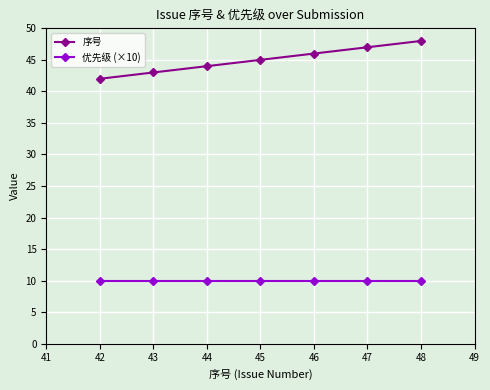

How many lines are shown in the chart?

2